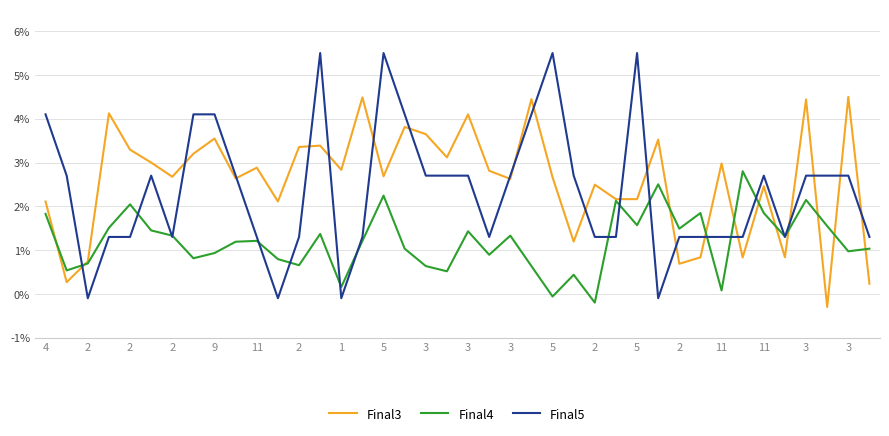

True or false: Final4 has more than 1 interior local peaks.

True